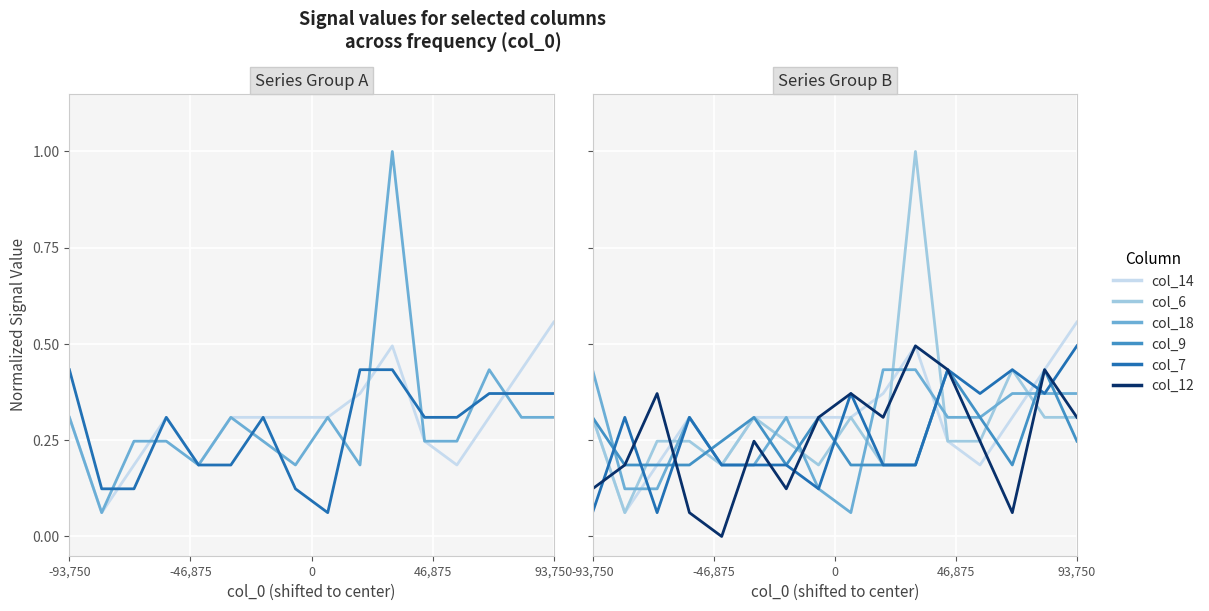

How many interior local peaks does the col_14 series have?

3